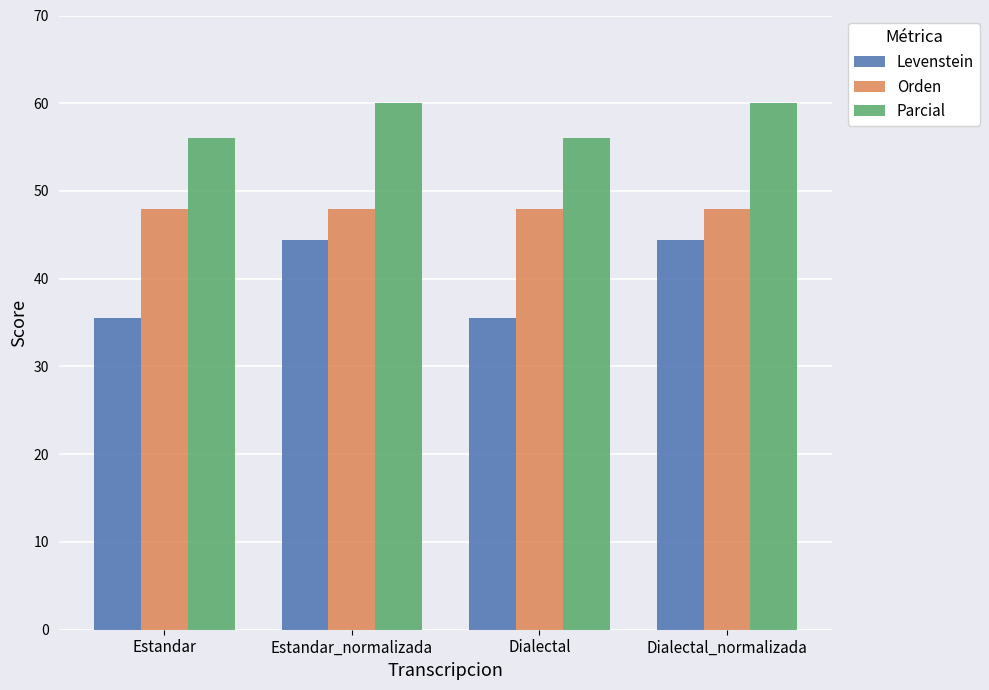

Reading left to right, transcribe all the data shown in this chart.

Levenstein: Estandar=35.5	Estandar_normalizada=44.4	Dialectal=35.5	Dialectal_normalizada=44.4
Orden: Estandar=48.0	Estandar_normalizada=48.0	Dialectal=48.0	Dialectal_normalizada=48.0
Parcial: Estandar=56.0	Estandar_normalizada=60.0	Dialectal=56.0	Dialectal_normalizada=60.0